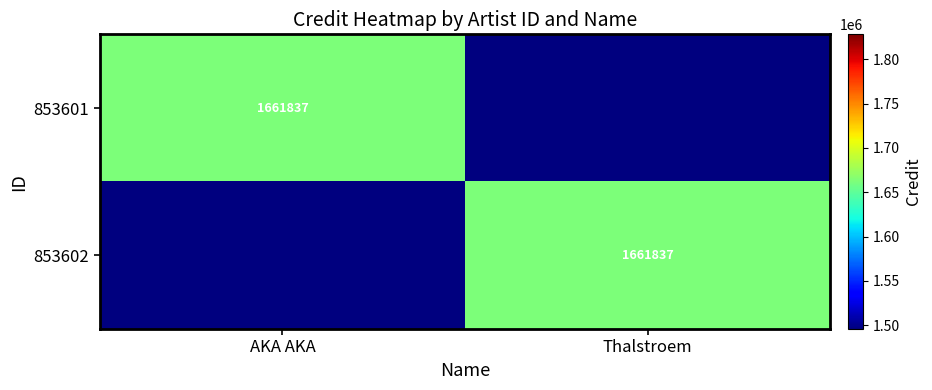

The 853602 series shows 1661837 at Thalstroem. True or false?

True